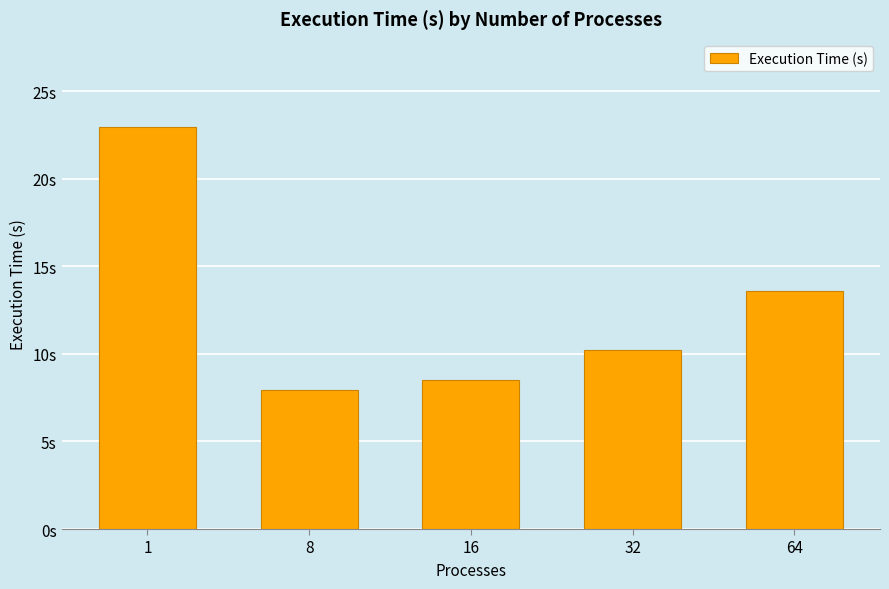

Approximately how many times larger is the value at 32 compared to 64?

0.8